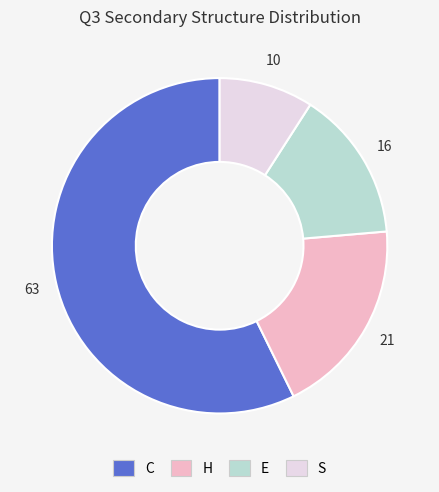

Rank the categories by value from highest to lowest.

C, H, E, S